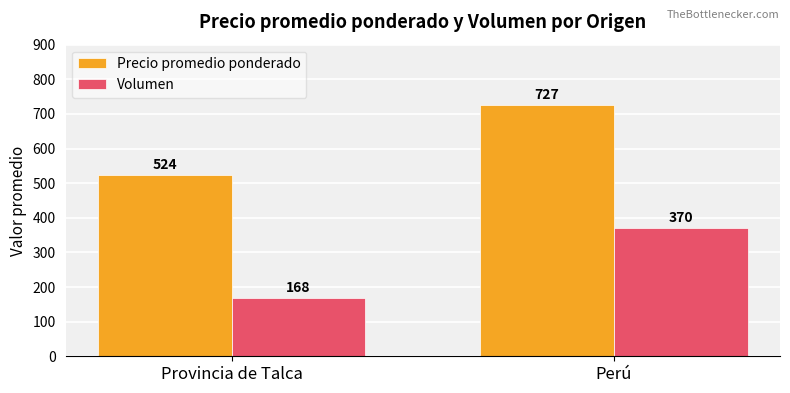

How many values in the Precio promedio ponderado series are below 727?

1